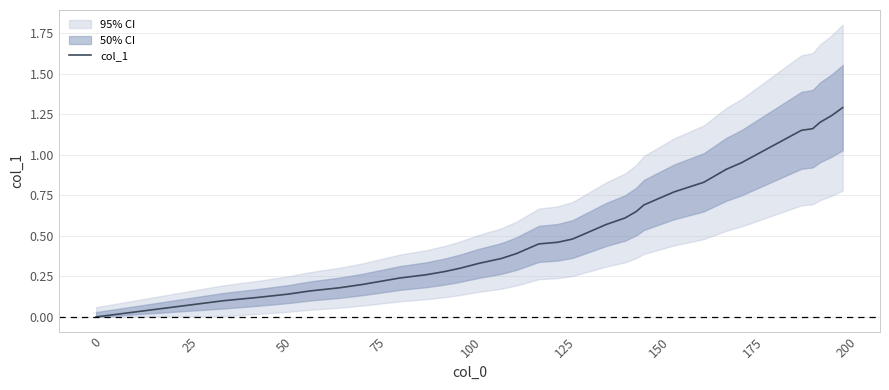

Is it true that the value at 15 is 0.6?

False